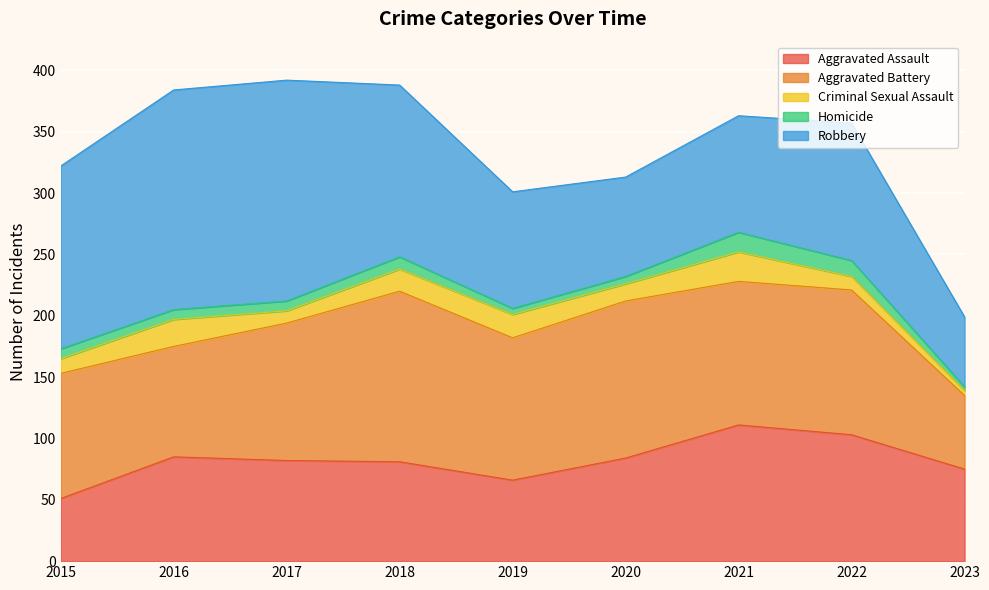

Rank the series by their maximum value, from lowest to highest.

Homicide, Criminal Sexual Assault, Aggravated Assault, Aggravated Battery, Robbery